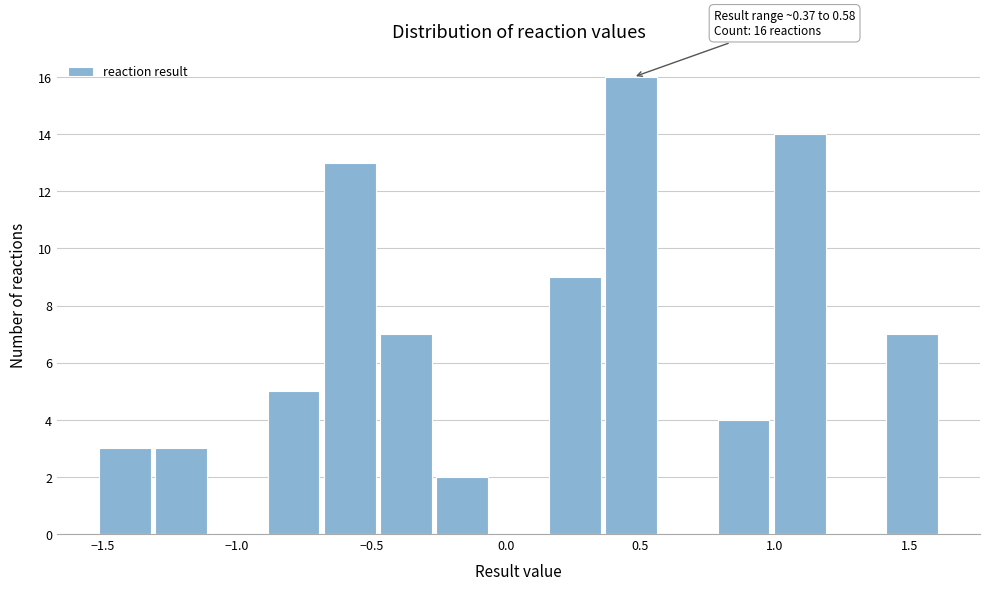

Over which range of the x-axis is the bar tallest?

0.35 to 0.60